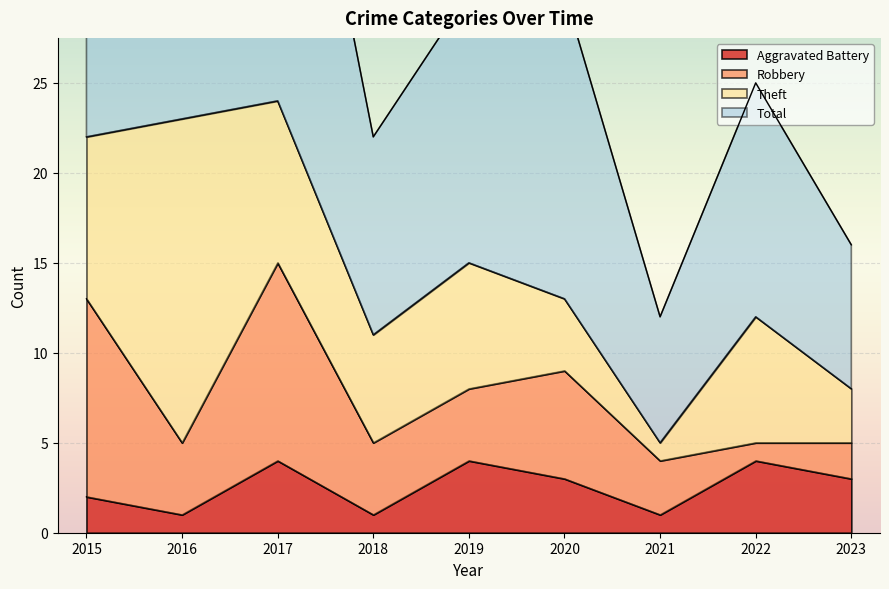

Rank the categories by Aggravated Battery value from lowest to highest.

2016, 2018, 2021, 2015, 2020, 2023, 2017, 2019, 2022